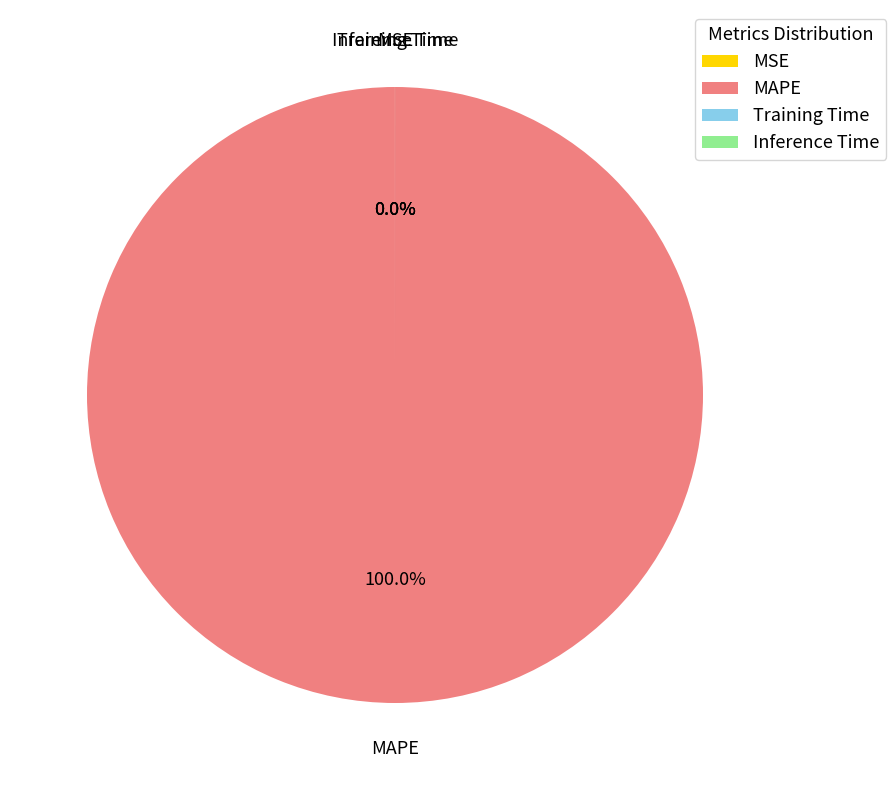

Is it true that MSE is 0% of the pie?

True